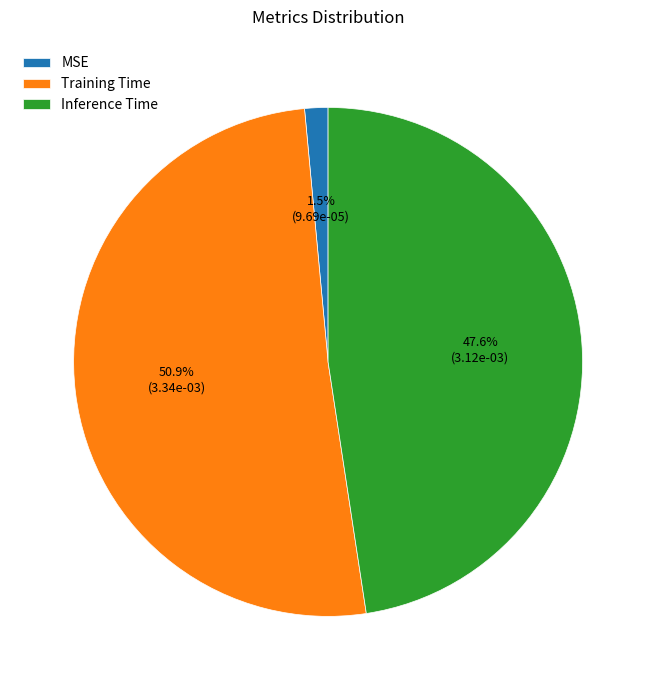

Count the number of slices in the pie.

3